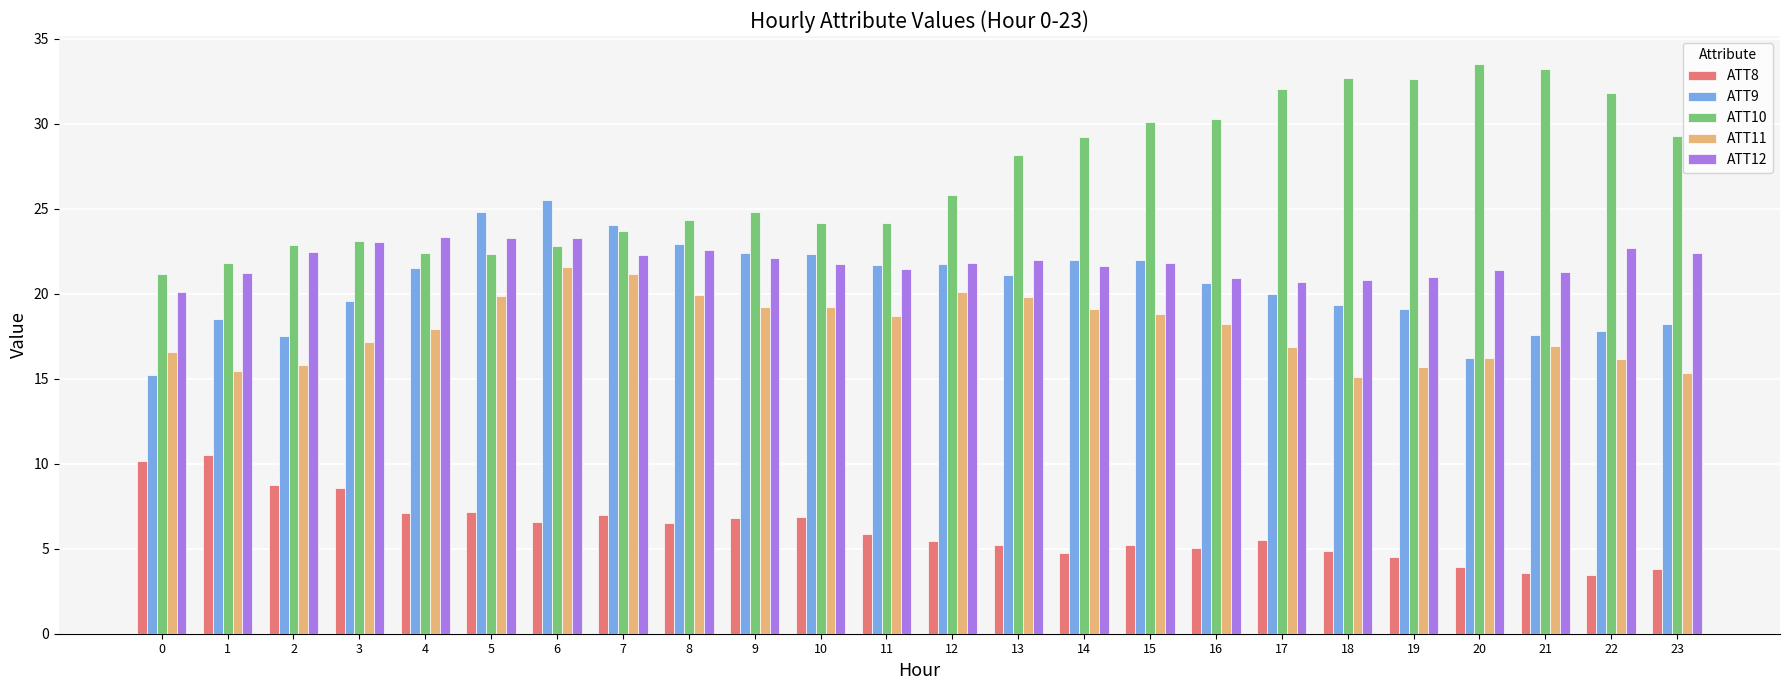

What is the greatest value displayed?

33.5